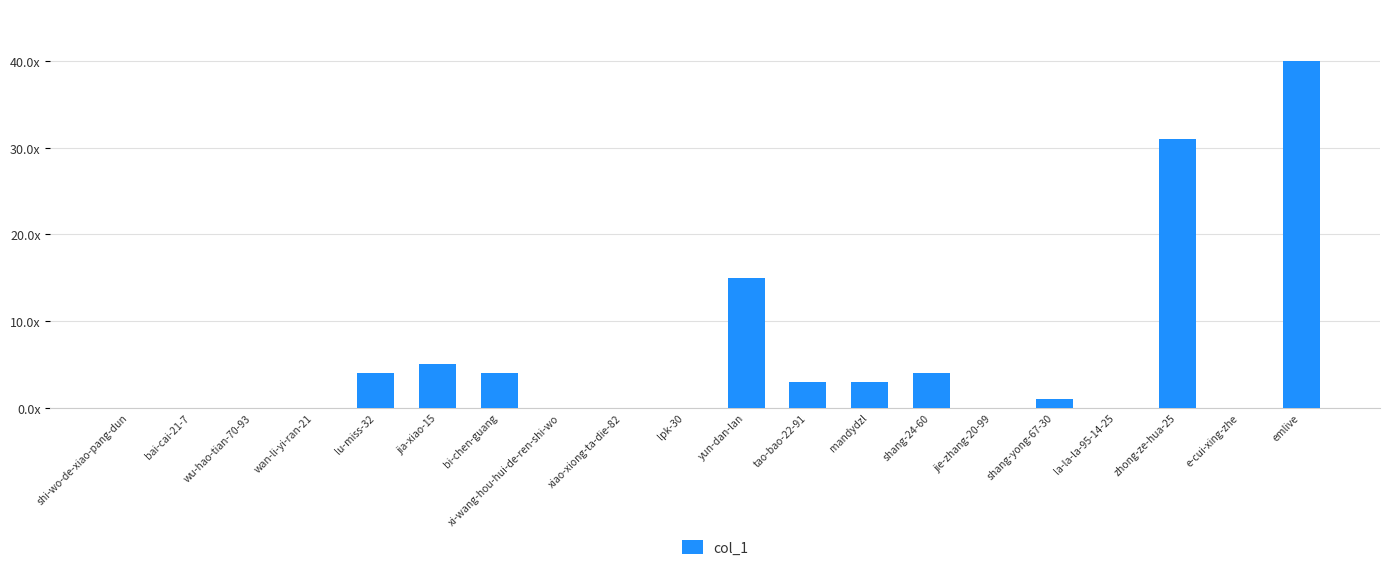

Are the bars horizontal?

No